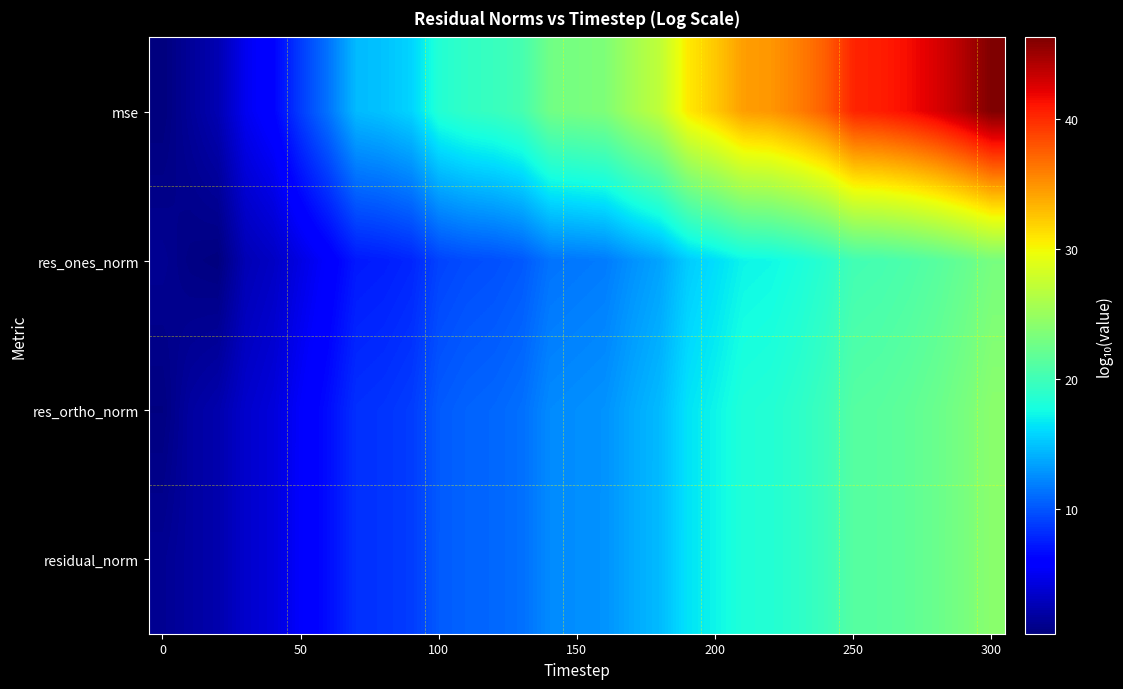

Which series has the largest range (max minus min)?

mse